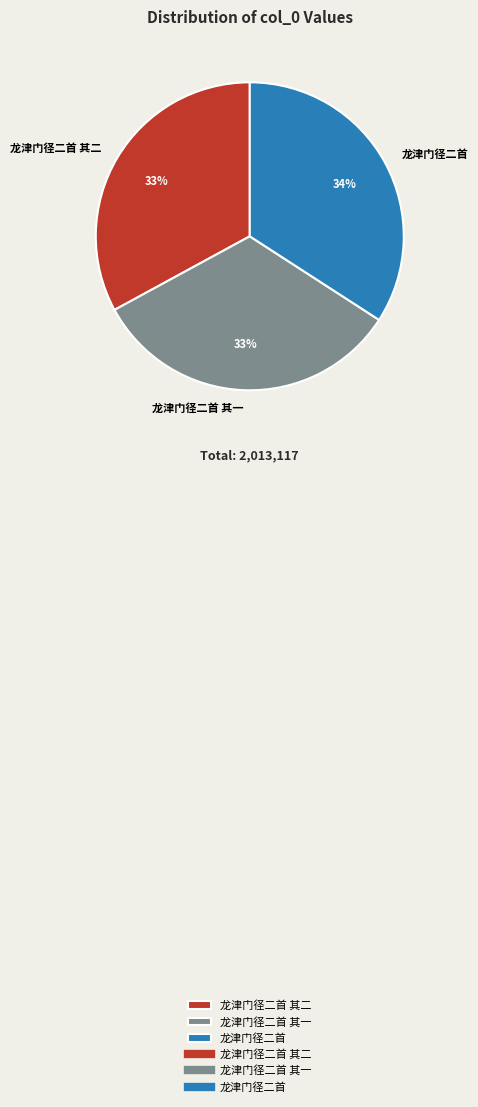

Which category has the biggest portion of the pie?

龙津门径二首